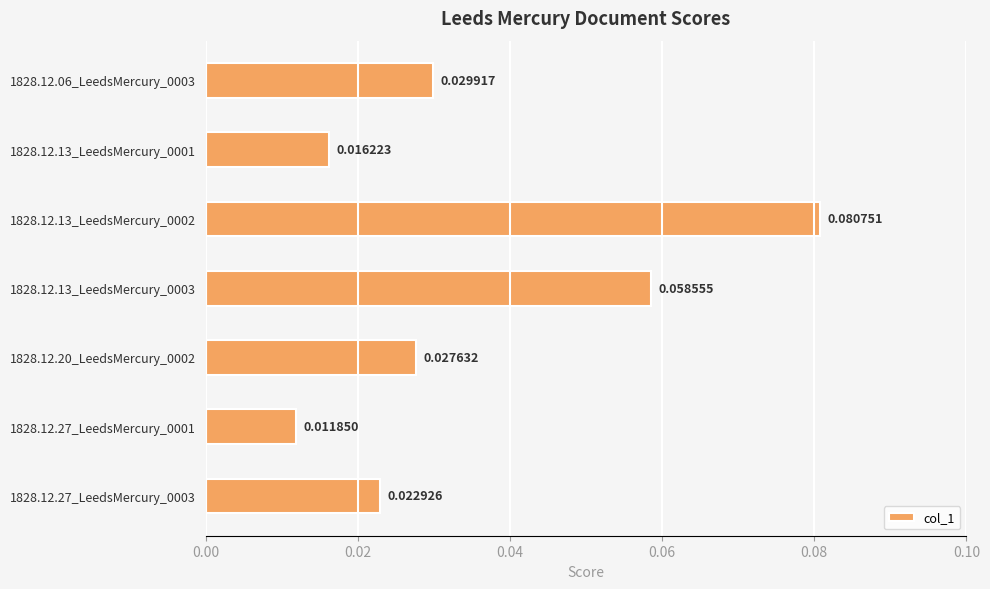

Rank the categories by value from lowest to highest.

1828.12.27_LeedsMercury_0001, 1828.12.13_LeedsMercury_0001, 1828.12.27_LeedsMercury_0003, 1828.12.20_LeedsMercury_0002, 1828.12.06_LeedsMercury_0003, 1828.12.13_LeedsMercury_0003, 1828.12.13_LeedsMercury_0002